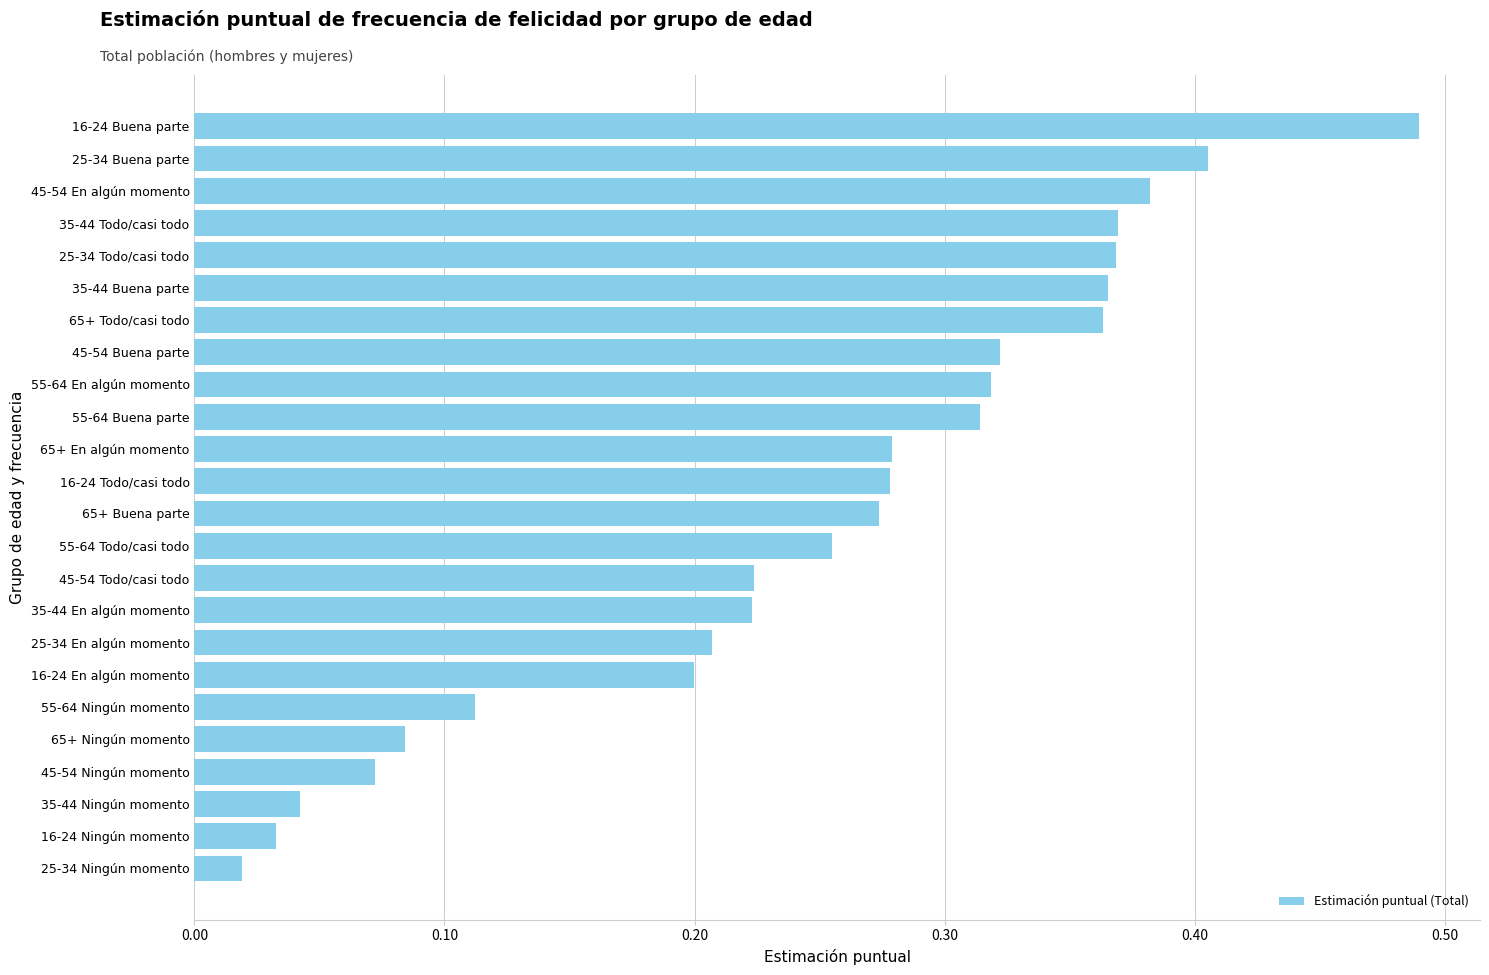

What is the sum of all values?

6.0